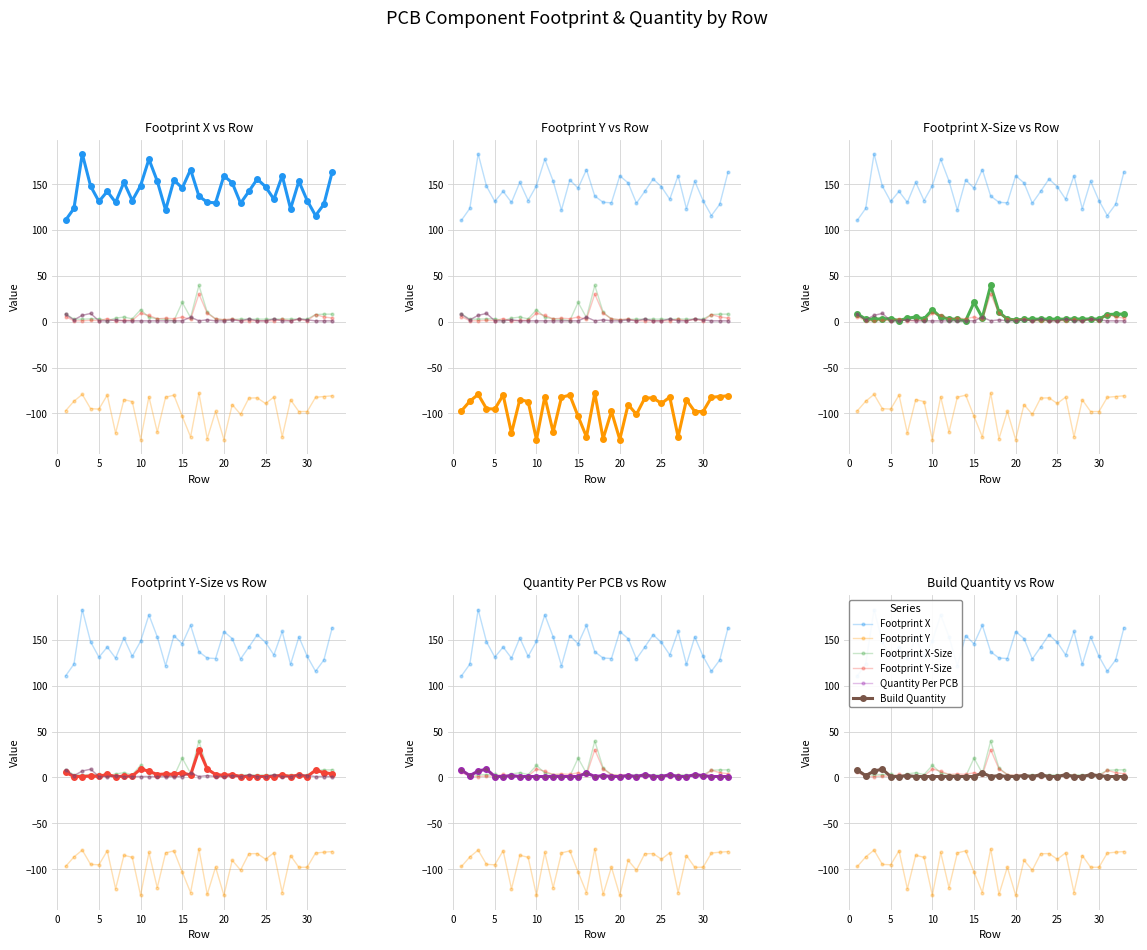

Reading right to left, list all the values displayed in this chart.

Footprint X: 163.4	128.1	115.8	132.1	153.3	123.2	159.2	133.6	147.2	155.7	142.2	129.3	151.5	159.2	129.7	130.3	137.1	166.0	145.8	154.6	121.8	153.4	177.3	148.5	132.1	152.1	130.1	142.2	131.2	147.9	183.1	123.6	110.8
Footprint Y: -80.8	-81.6	-82.5	-97.9	-98.0	-85.2	-125.5	-82.2	-89.2	-83.0	-83.3	-101.1	-90.4	-128.5	-97.8	-127.5	-78.0	-125.6	-103.2	-80.1	-82.3	-120.3	-81.8	-128.6	-87.1	-84.9	-121.5	-80.0	-95.3	-94.8	-79.3	-86.7	-97.1
Footprint X-Size: 8.3	8.2	7.9	2.8	3.0	2.8	3.0	2.8	2.8	2.8	2.8	2.8	2.5	2.0	2.9	10.4	39.6	4.5	21.1	1.2	2.5	3.2	4.9	13.1	3.1	5.1	3.9	1.2	3.2	3.1	2.8	2.8	8.6
Footprint Y-Size: 4.0	5.2	7.9	1.0	2.6	1.0	2.6	1.0	1.0	1.0	1.0	1.0	3.0	2.3	3.2	9.2	30.2	2.6	5.1	3.3	3.8	3.2	6.8	9.2	1.5	1.4	0.8	3.3	1.3	1.5	1.0	1.0	5.6
Quantity Per PCB: 1.0	1.0	1.0	2.0	3.0	1.0	1.0	3.0	1.0	1.0	3.0	1.0	2.0	1.0	1.0	2.0	1.0	5.0	1.0	1.0	1.0	1.0	1.0	1.0	1.0	1.0	2.0	1.0	1.0	9.0	7.0	2.0	8.0
Build Quantity: 1.0	1.0	1.0	2.0	3.0	1.0	1.0	3.0	1.0	1.0	3.0	1.0	2.0	1.0	1.0	2.0	1.0	5.0	1.0	1.0	1.0	1.0	1.0	1.0	1.0	1.0	2.0	1.0	1.0	9.0	7.0	2.0	8.0